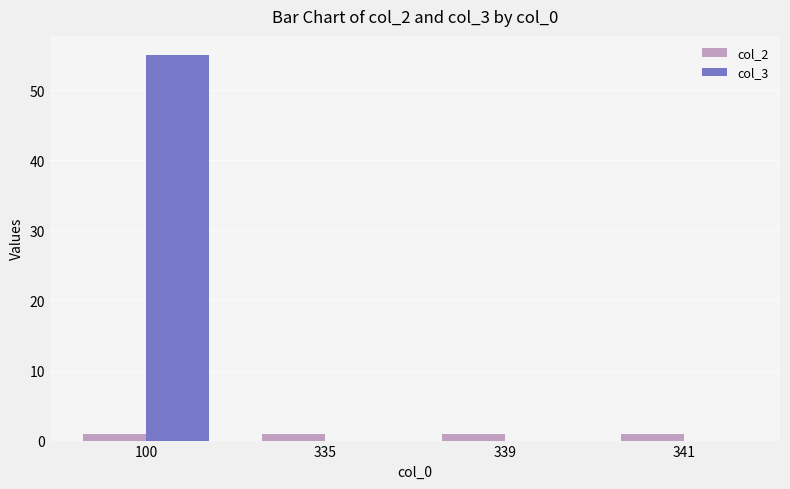

At which category is the sum across all series the highest?

100